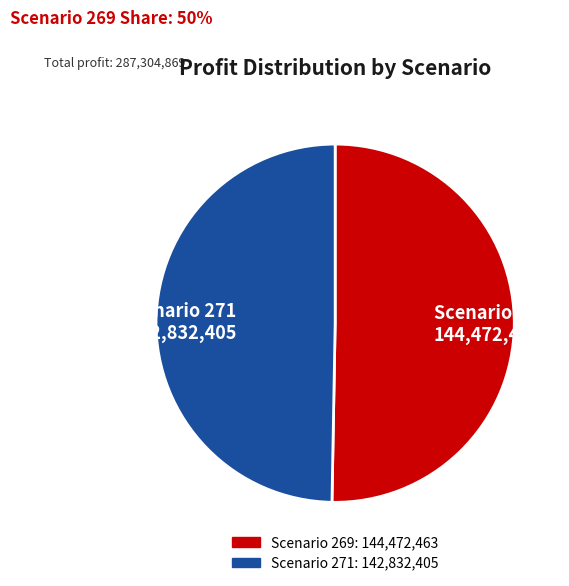

Is there any slice that represents more than half of the pie?

Yes